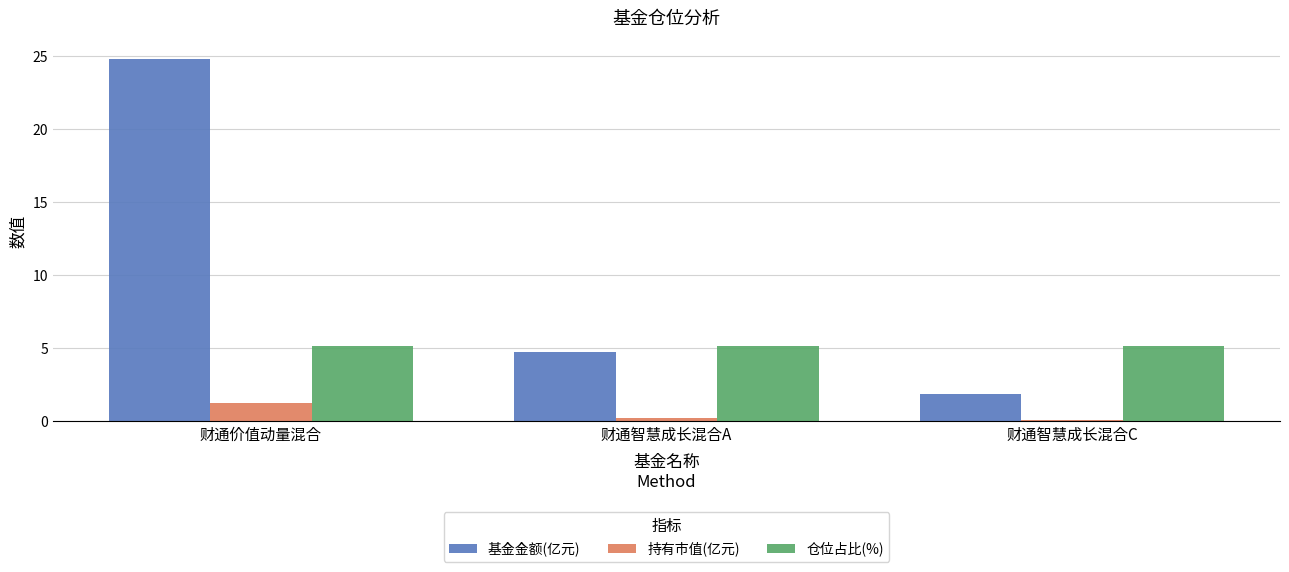

At how many categories does at least one series exceed 2?

3